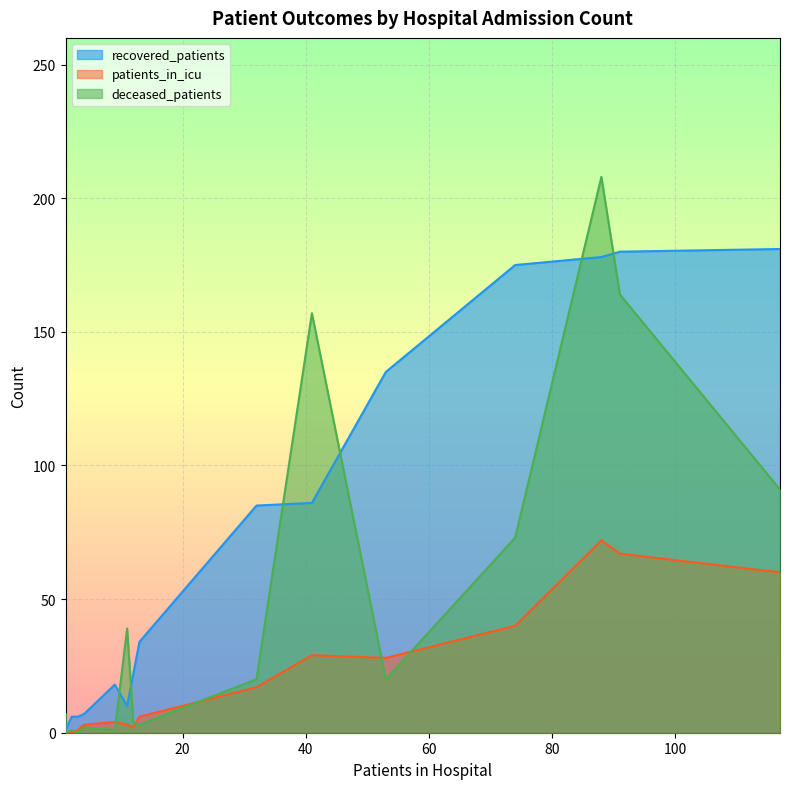

True or false: patients_in_icu and recovered_patients intersect in this chart.

False